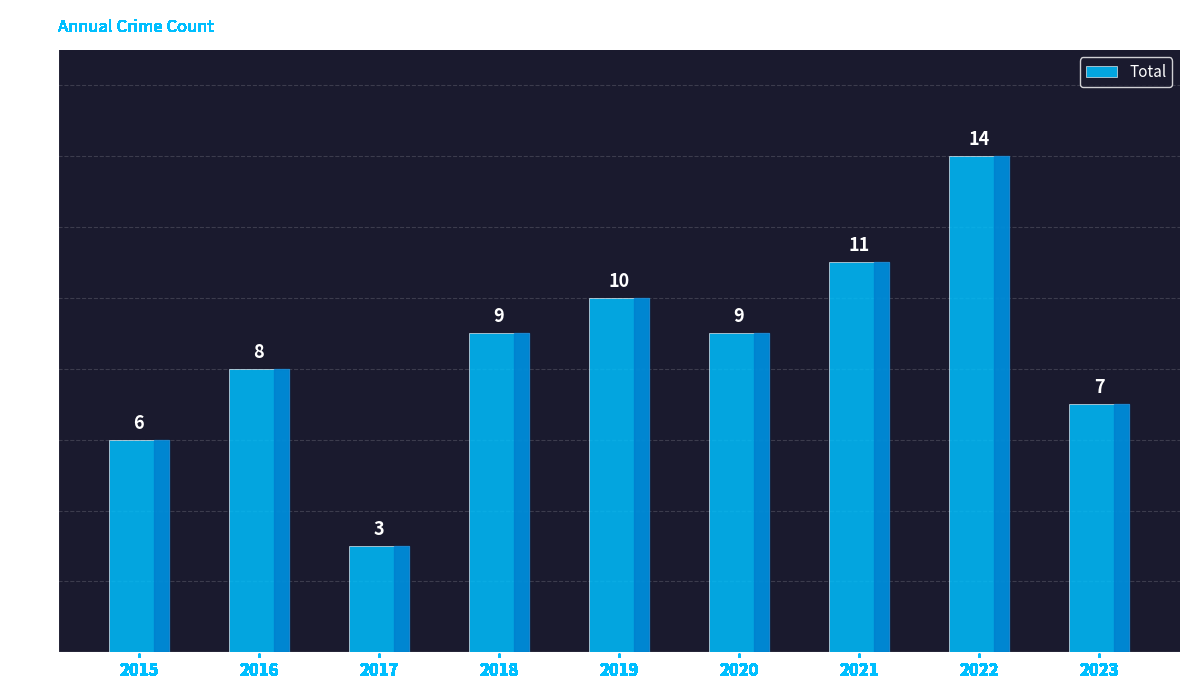

How many bars are there in total?

9